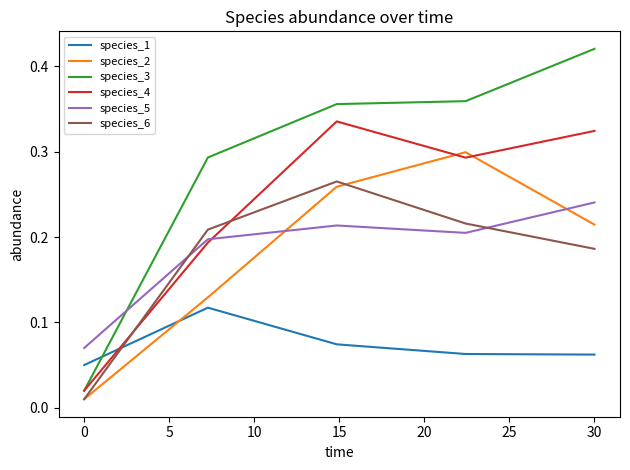

True or false: species_3 and species_6 intersect in this chart.

False